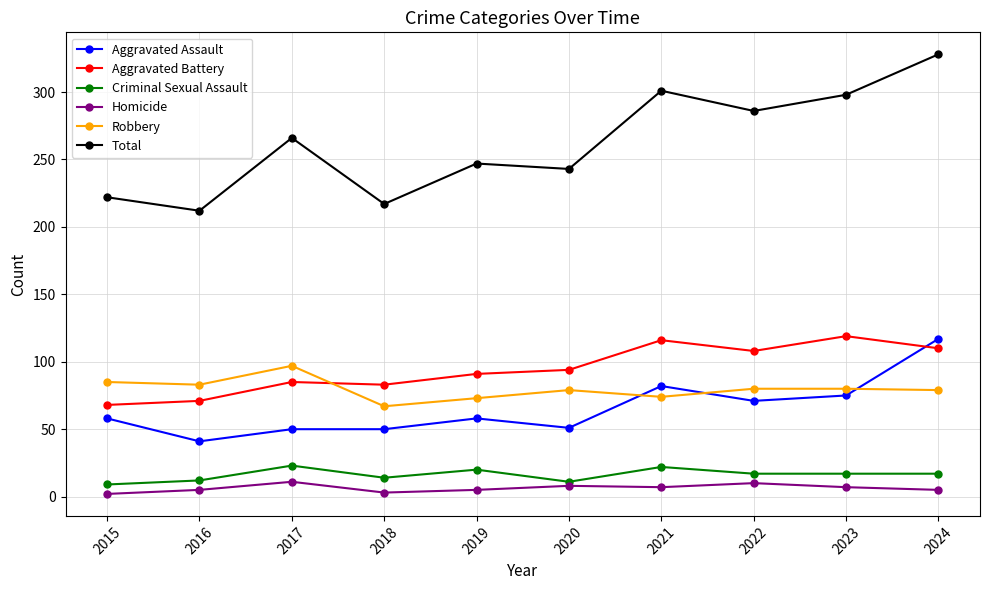

What is the sum of all Criminal Sexual Assault values?

162